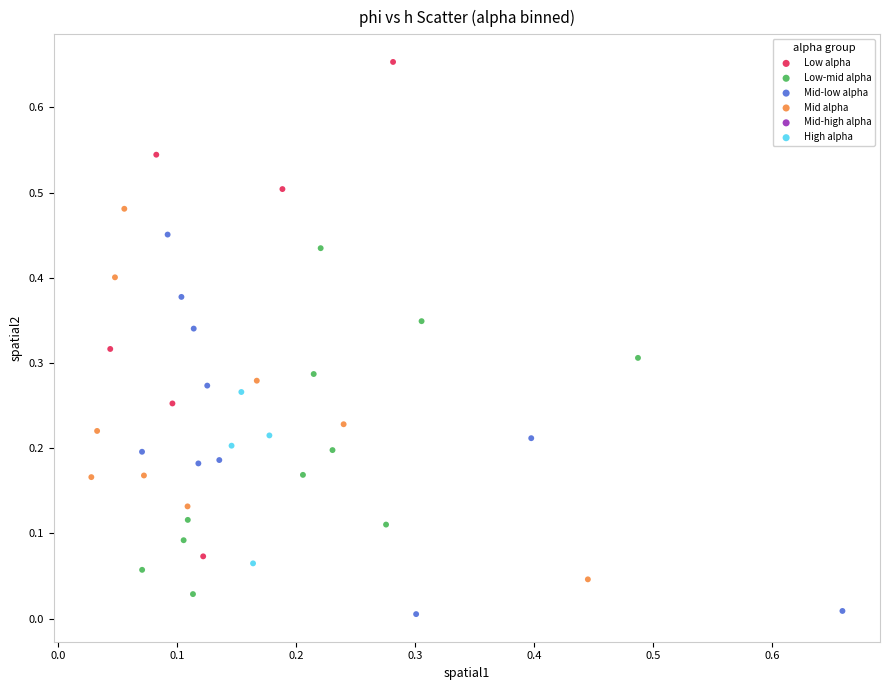

Which series has the largest Y range (max minus min)?

Low alpha